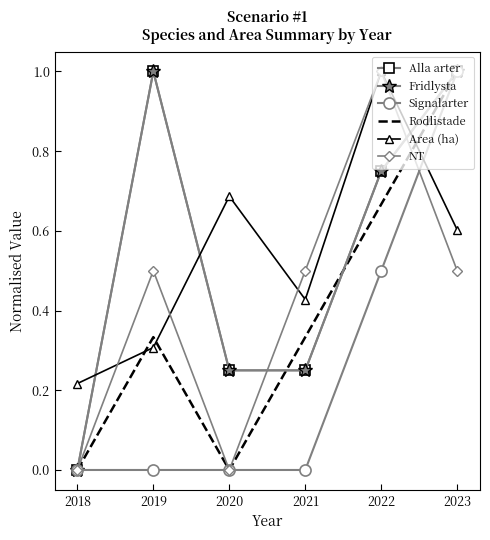

Rank the categories by Fridlysta value from highest to lowest.

2019, 2023, 2022, 2020, 2021, 2018